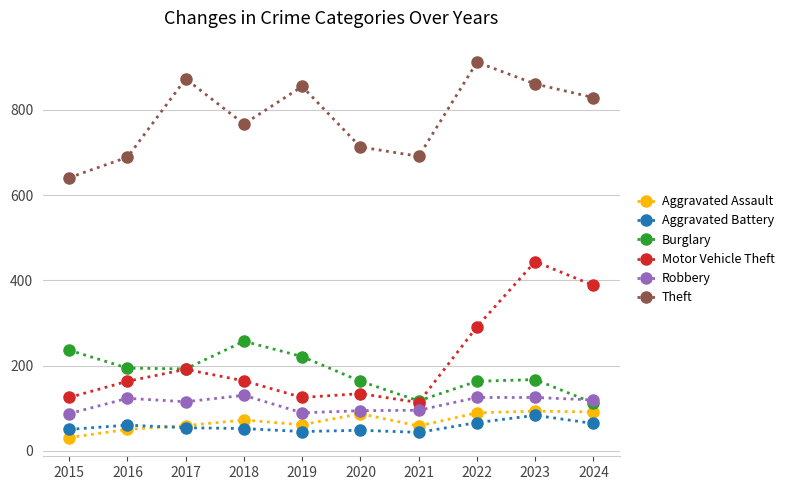

What is the sum of all Motor Vehicle Theft values?

2138